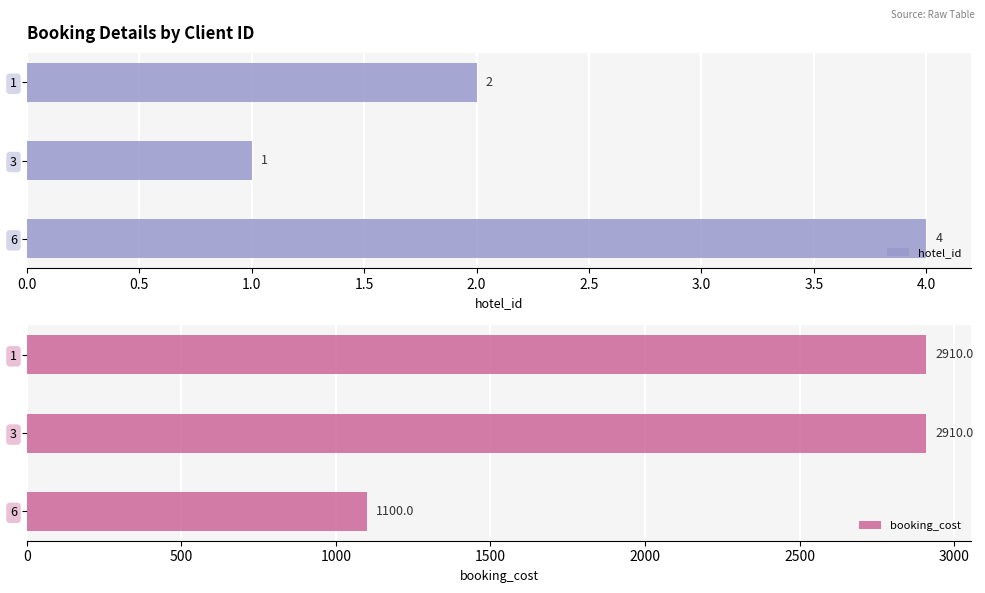

Which series has the largest range (max minus min)?

booking_cost